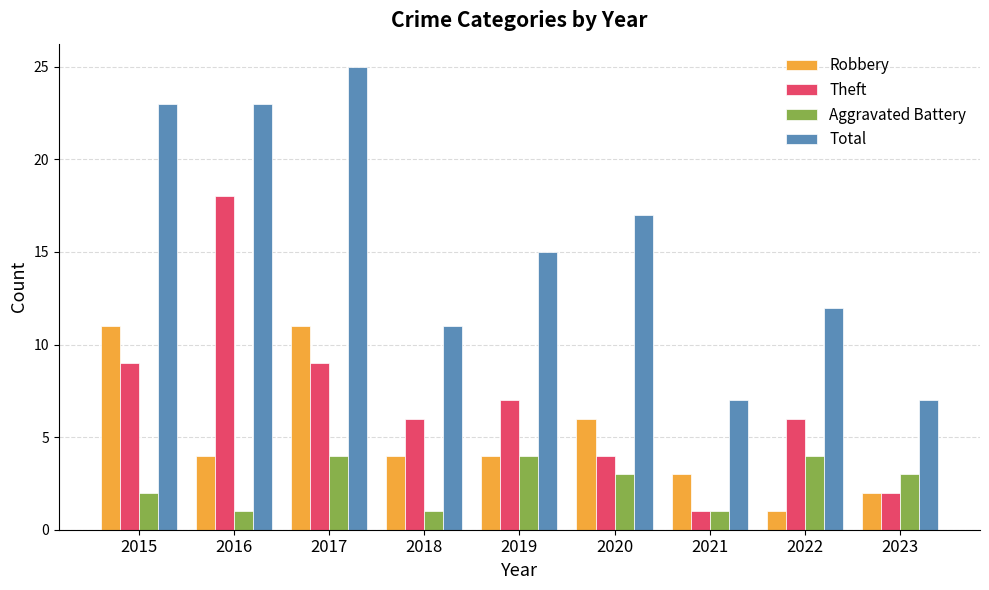

Reading left to right, extract all data points from this chart.

Robbery: 2015=11	2016=4	2017=11	2018=4	2019=4	2020=6	2021=3	2022=1	2023=2
Theft: 2015=9	2016=18	2017=9	2018=6	2019=7	2020=4	2021=1	2022=6	2023=2
Aggravated Battery: 2015=2	2016=1	2017=4	2018=1	2019=4	2020=3	2021=1	2022=4	2023=3
Total: 2015=23	2016=23	2017=25	2018=11	2019=15	2020=17	2021=7	2022=12	2023=7